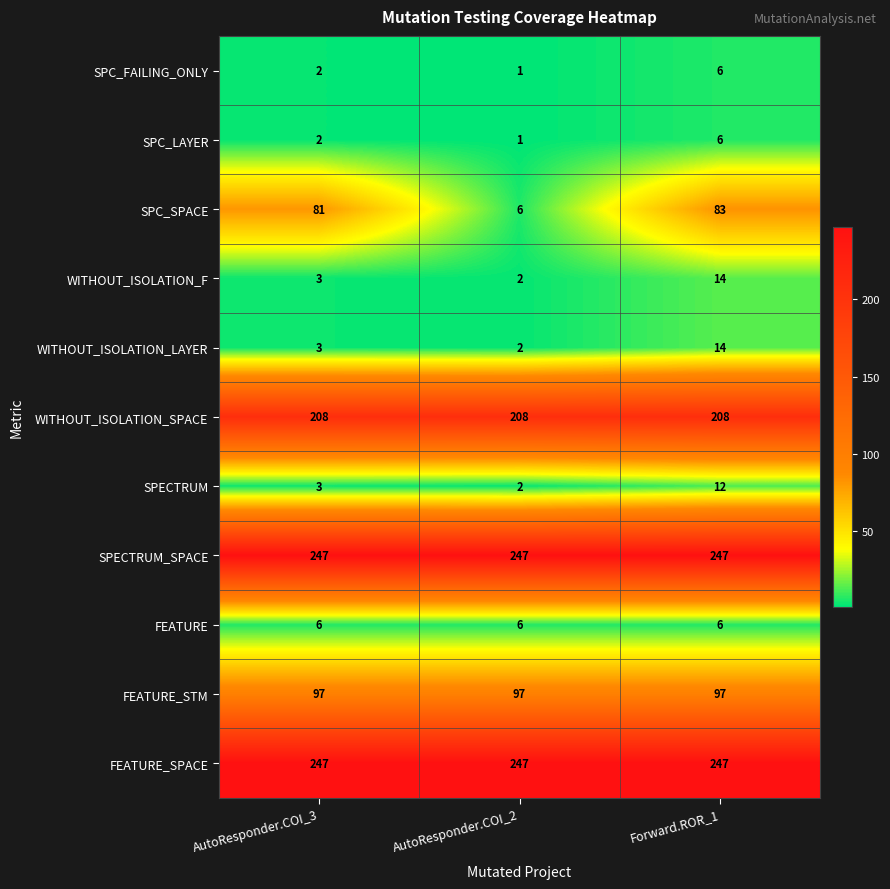

At which category is the sum across all series the highest?

Forward.ROR_1